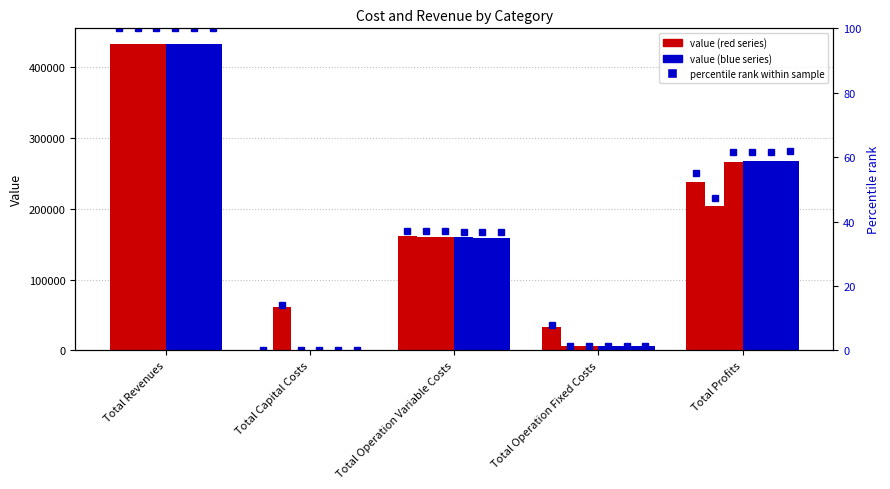

Is the value of col_2 at Total Revenues greater than the value of col_7 at Total Capital Costs?

Yes